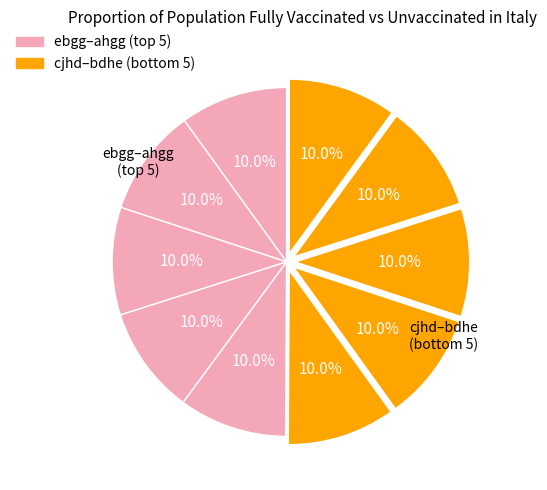

Count the number of slices in the pie.

10